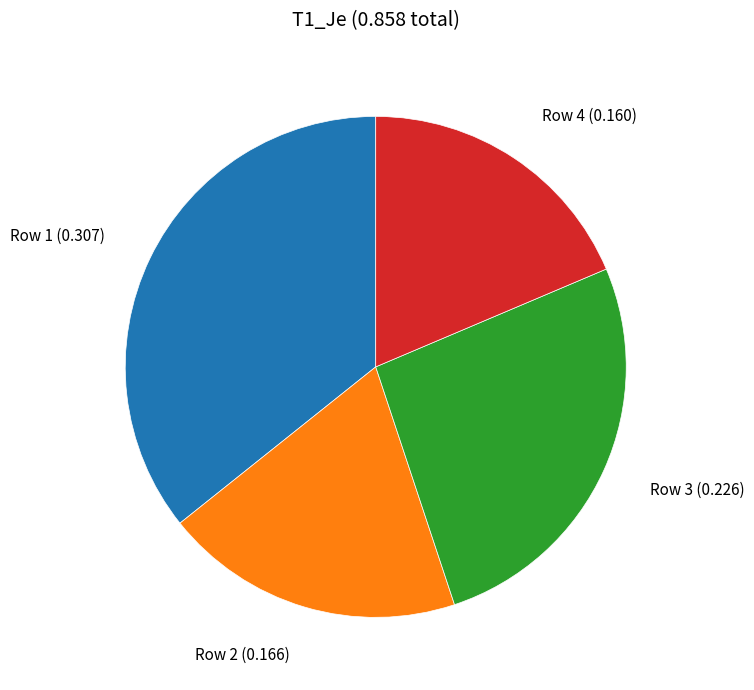

Is it true that Row 3 is 21% of the pie?

False